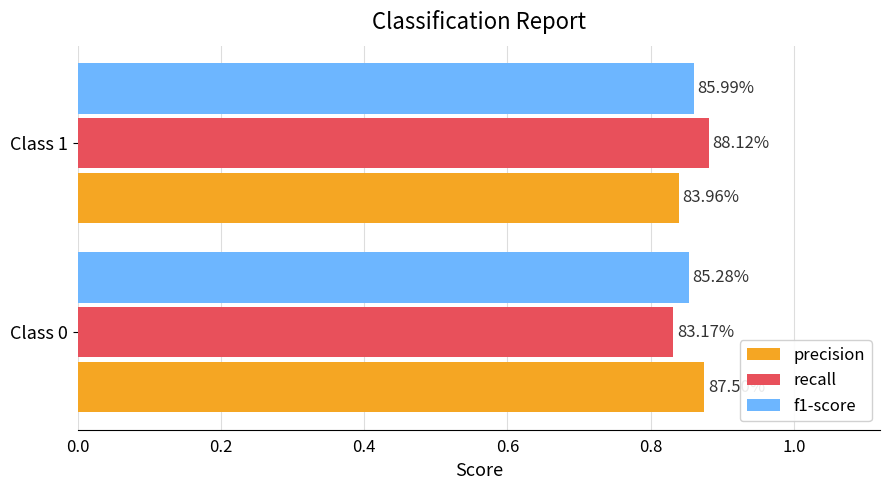

What are all the series names shown in the legend?

precision, recall, f1-score